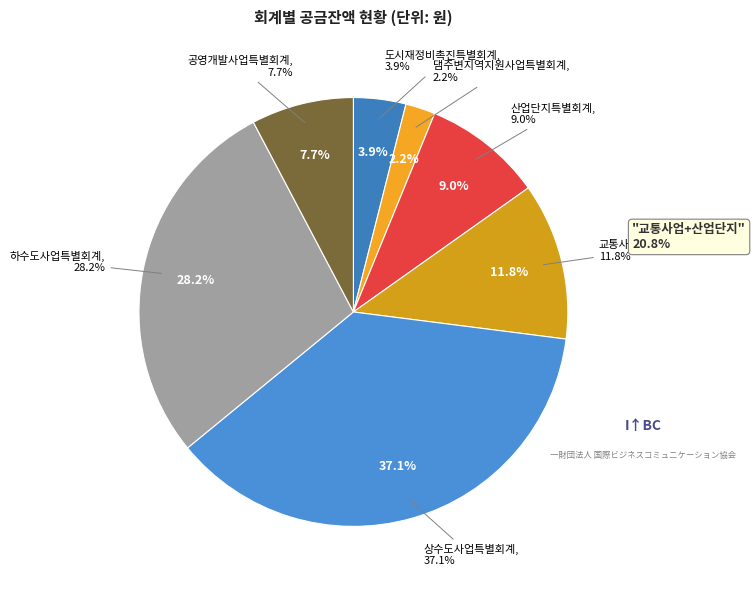

True or false: 하수도사업특별회계 accounts for 28% of the total.

True